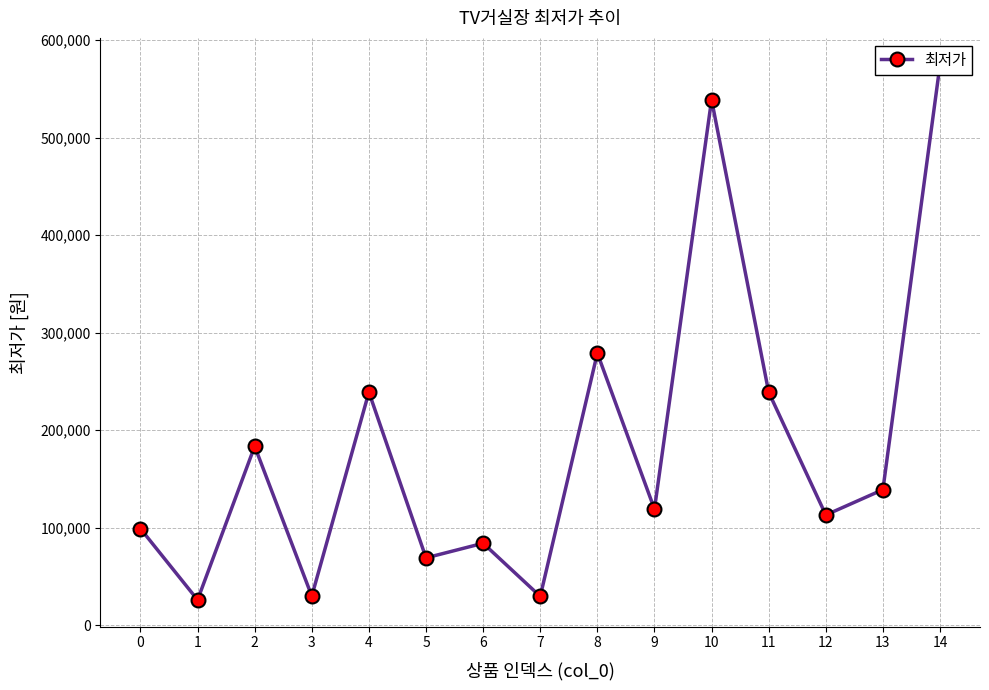

Reading right to left, list all the values displayed in this chart.

14=575000	13=139000	12=113000	11=238990	10=539000	9=119000	8=279000	7=29500	6=84000	5=69000	4=239000	3=29800	2=183500	1=25900	0=99000